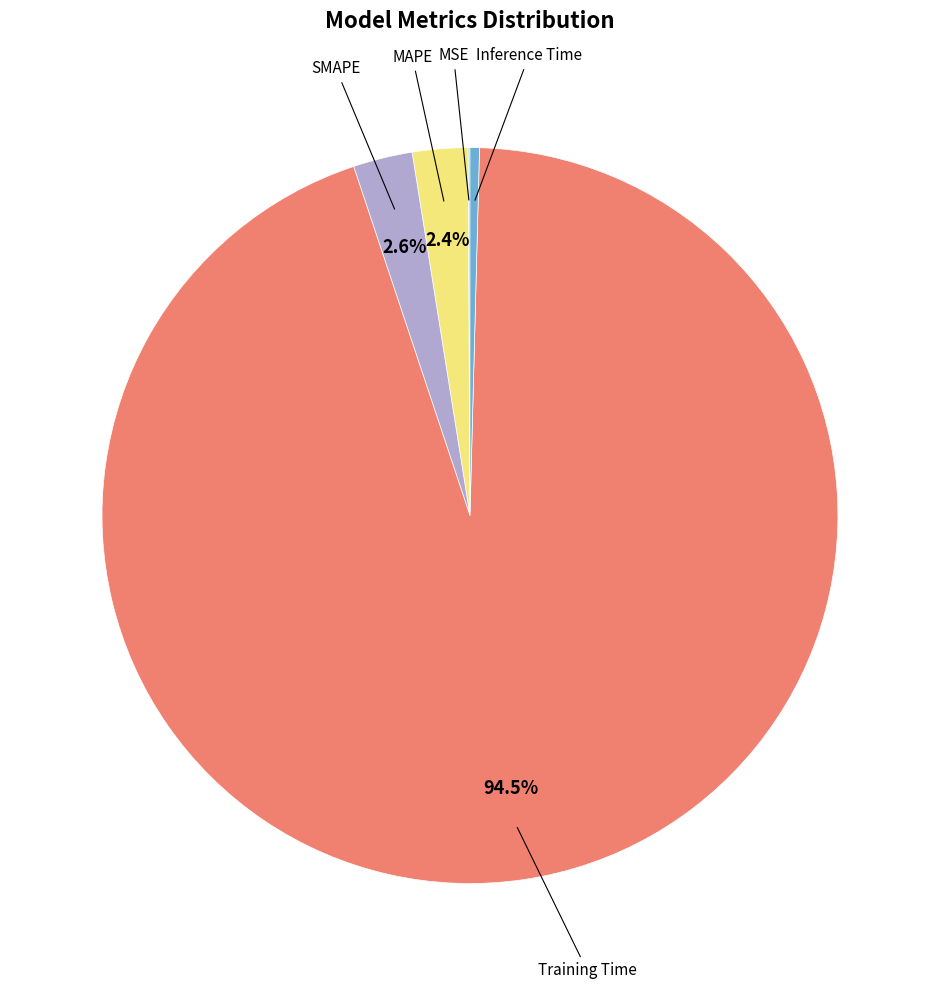

Is there a majority slice in this chart?

Yes